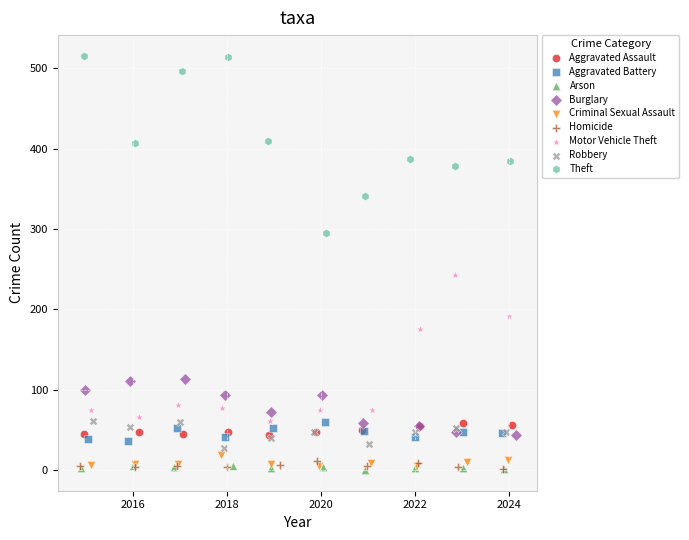

Which series has the largest Y range (max minus min)?

Theft